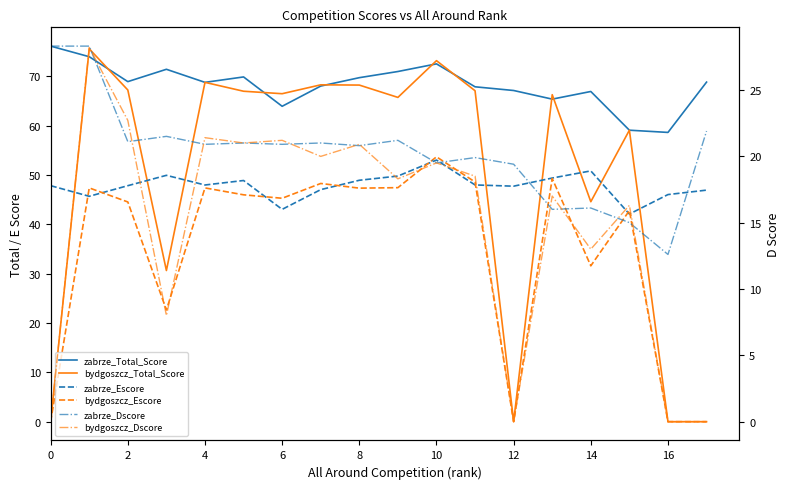

What are all the series names shown in the legend?

zabrze_Total_Score, bydgoszcz_Total_Score, zabrze_Escore, bydgoszcz_Escore, zabrze_Dscore, bydgoszcz_Dscore